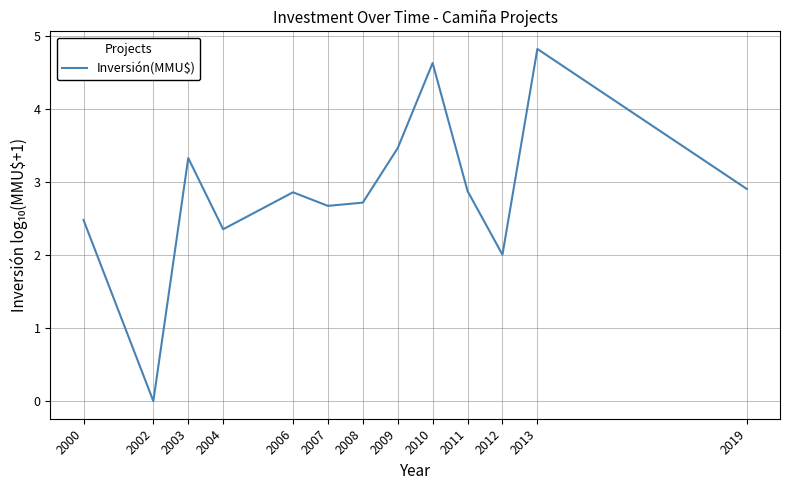

The value at 2019 is 2.9. True or false?

True